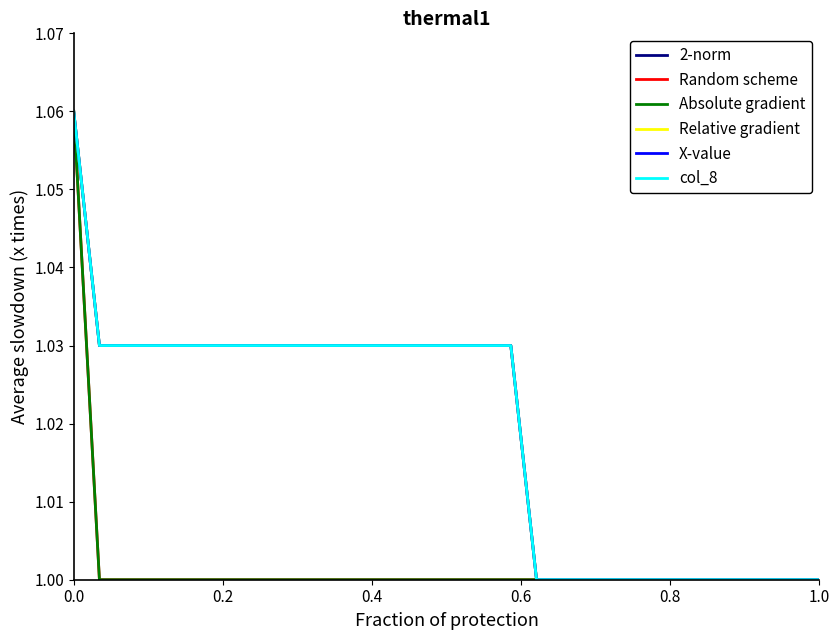

Reading left to right, transcribe all the data shown in this chart.

2-norm: 1.1	1.0	1.0	1.0	1.0	1.0	1.0	1.0	1.0	1.0	1.0	1.0	1.0	1.0	1.0	1.0	1.0	1.0	1.0	1.0	1.0	1.0	1.0	1.0	1.0	1.0	1.0	1.0	1.0	1.0
Random scheme: 1.1	1.0	1.0	1.0	1.0	1.0	1.0	1.0	1.0	1.0	1.0	1.0	1.0	1.0	1.0	1.0	1.0	1.0	1.0	1.0	1.0	1.0	1.0	1.0	1.0	1.0	1.0	1.0	1.0	1.0
Absolute gradient: 1.1	1.0	1.0	1.0	1.0	1.0	1.0	1.0	1.0	1.0	1.0	1.0	1.0	1.0	1.0	1.0	1.0	1.0	1.0	1.0	1.0	1.0	1.0	1.0	1.0	1.0	1.0	1.0	1.0	1.0
Relative gradient: 1.1	1.0	1.0	1.0	1.0	1.0	1.0	1.0	1.0	1.0	1.0	1.0	1.0	1.0	1.0	1.0	1.0	1.0	1.0	1.0	1.0	1.0	1.0	1.0	1.0	1.0	1.0	1.0	1.0	1.0
X-value: 1.1	1.0	1.0	1.0	1.0	1.0	1.0	1.0	1.0	1.0	1.0	1.0	1.0	1.0	1.0	1.0	1.0	1.0	1.0	1.0	1.0	1.0	1.0	1.0	1.0	1.0	1.0	1.0	1.0	1.0
col_8: 1.1	1.0	1.0	1.0	1.0	1.0	1.0	1.0	1.0	1.0	1.0	1.0	1.0	1.0	1.0	1.0	1.0	1.0	1.0	1.0	1.0	1.0	1.0	1.0	1.0	1.0	1.0	1.0	1.0	1.0